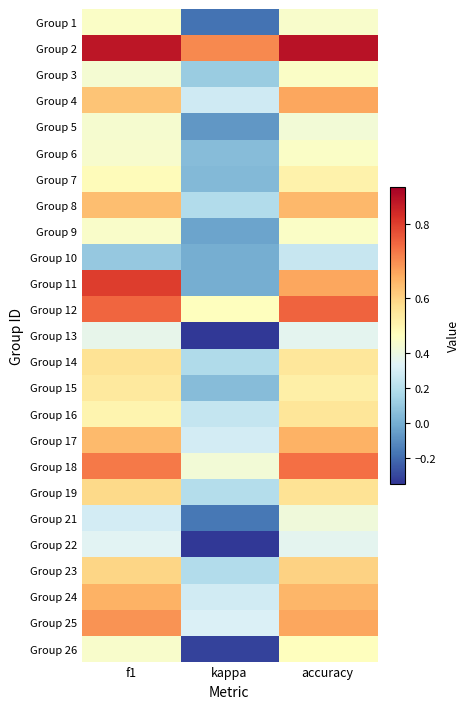

Reading left to right, list all the values displayed in this chart.

Group 1: f1=0.5	kappa=-0.2	accuracy=0.5
Group 2: f1=0.9	kappa=0.7	accuracy=0.9
Group 3: f1=0.4	kappa=0.1	accuracy=0.5
Group 4: f1=0.6	kappa=0.3	accuracy=0.7
Group 5: f1=0.5	kappa=-0.1	accuracy=0.4
Group 6: f1=0.5	kappa=0.0	accuracy=0.5
Group 7: f1=0.5	kappa=0.0	accuracy=0.5
Group 8: f1=0.6	kappa=0.2	accuracy=0.6
Group 9: f1=0.5	kappa=-0.0	accuracy=0.5
Group 10: f1=0.1	kappa=0.0	accuracy=0.2
Group 11: f1=0.8	kappa=0.0	accuracy=0.7
Group 12: f1=0.7	kappa=0.5	accuracy=0.8
Group 13: f1=0.4	kappa=-0.3	accuracy=0.4
Group 14: f1=0.6	kappa=0.2	accuracy=0.6
Group 15: f1=0.6	kappa=0.0	accuracy=0.5
Group 16: f1=0.5	kappa=0.2	accuracy=0.6
Group 17: f1=0.6	kappa=0.3	accuracy=0.7
Group 18: f1=0.7	kappa=0.4	accuracy=0.7
Group 19: f1=0.6	kappa=0.2	accuracy=0.6
Group 21: f1=0.3	kappa=-0.2	accuracy=0.4
Group 22: f1=0.3	kappa=-0.3	accuracy=0.4
Group 23: f1=0.6	kappa=0.2	accuracy=0.6
Group 24: f1=0.7	kappa=0.3	accuracy=0.6
Group 25: f1=0.7	kappa=0.3	accuracy=0.7
Group 26: f1=0.5	kappa=-0.3	accuracy=0.5